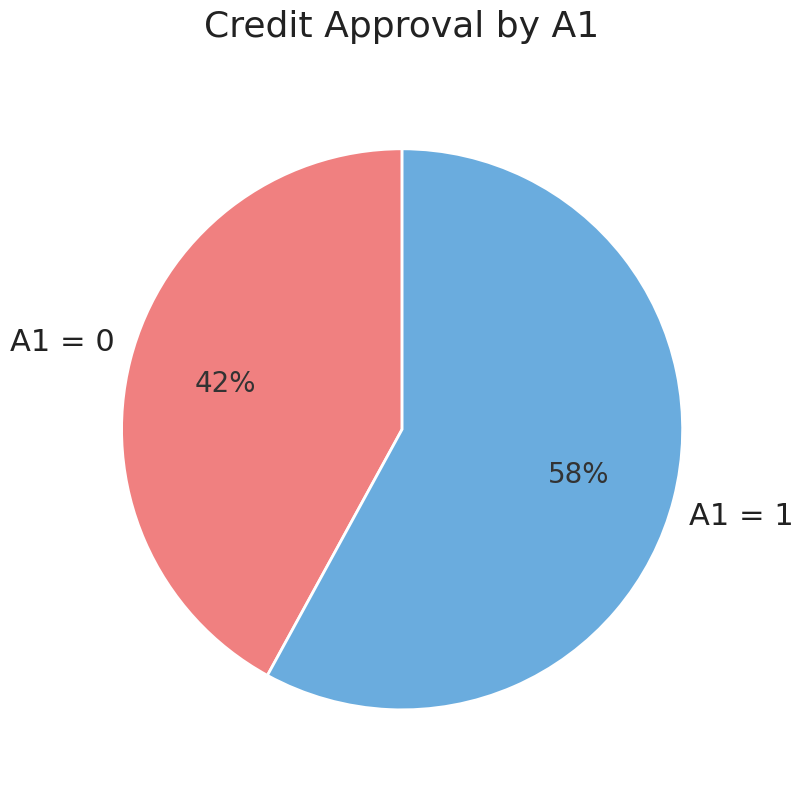

Between A1 = 0 and A1 = 1, which is larger?

A1 = 1